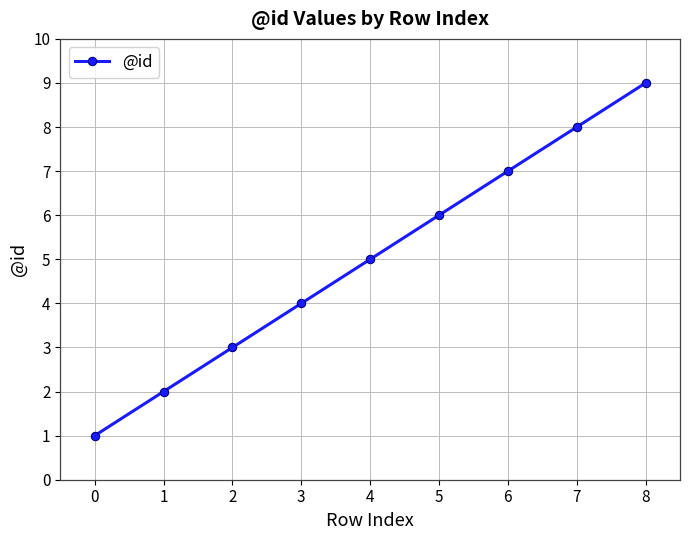

How many data points are less than 5?

4